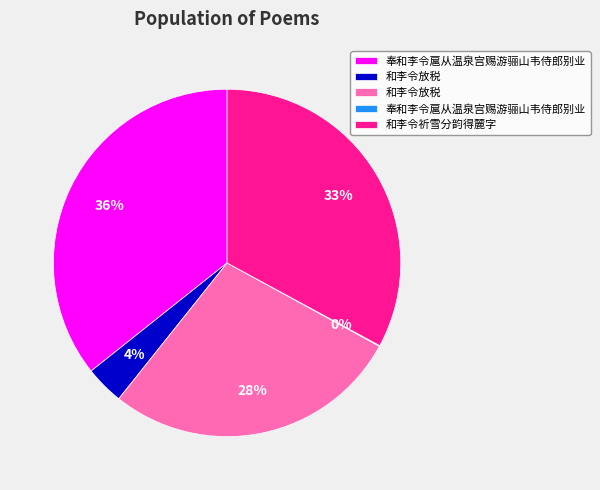

To the nearest percent, what is the average slice percentage?

20%